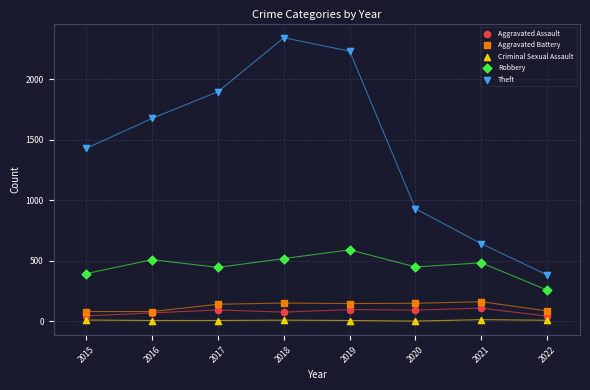

Which series reaches the minimum Y coordinate?

Criminal Sexual Assault